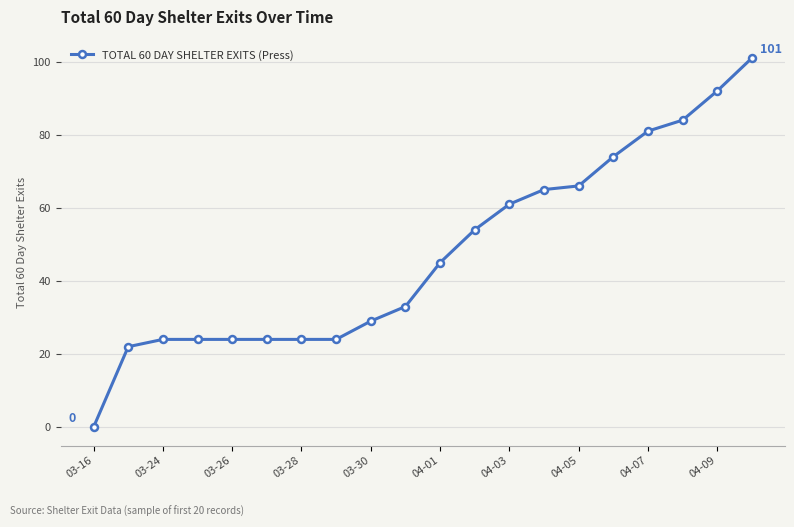

What is the value of the 13th point from the left?

61